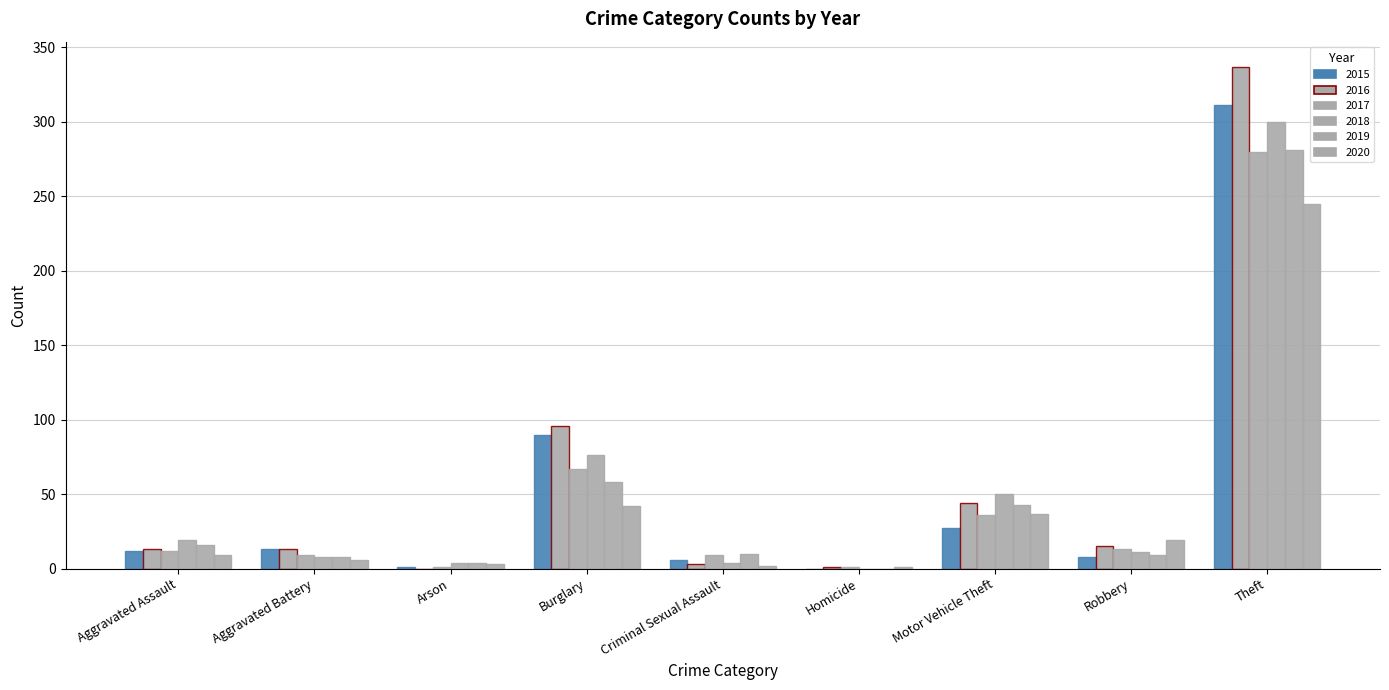

Reading left to right, what are all the values shown in this chart?

2015: Aggravated Assault=12	Aggravated Battery=13	Arson=1	Burglary=90	Criminal Sexual Assault=6	Homicide=0	Motor Vehicle Theft=27	Robbery=8	Theft=311
2016: Aggravated Assault=13	Aggravated Battery=13	Arson=0	Burglary=96	Criminal Sexual Assault=3	Homicide=1	Motor Vehicle Theft=44	Robbery=15	Theft=337
2017: Aggravated Assault=12	Aggravated Battery=9	Arson=1	Burglary=67	Criminal Sexual Assault=9	Homicide=1	Motor Vehicle Theft=36	Robbery=13	Theft=280
2018: Aggravated Assault=19	Aggravated Battery=8	Arson=4	Burglary=76	Criminal Sexual Assault=4	Homicide=0	Motor Vehicle Theft=50	Robbery=11	Theft=300
2019: Aggravated Assault=16	Aggravated Battery=8	Arson=4	Burglary=58	Criminal Sexual Assault=10	Homicide=0	Motor Vehicle Theft=43	Robbery=9	Theft=281
2020: Aggravated Assault=9	Aggravated Battery=6	Arson=3	Burglary=42	Criminal Sexual Assault=2	Homicide=1	Motor Vehicle Theft=37	Robbery=19	Theft=245